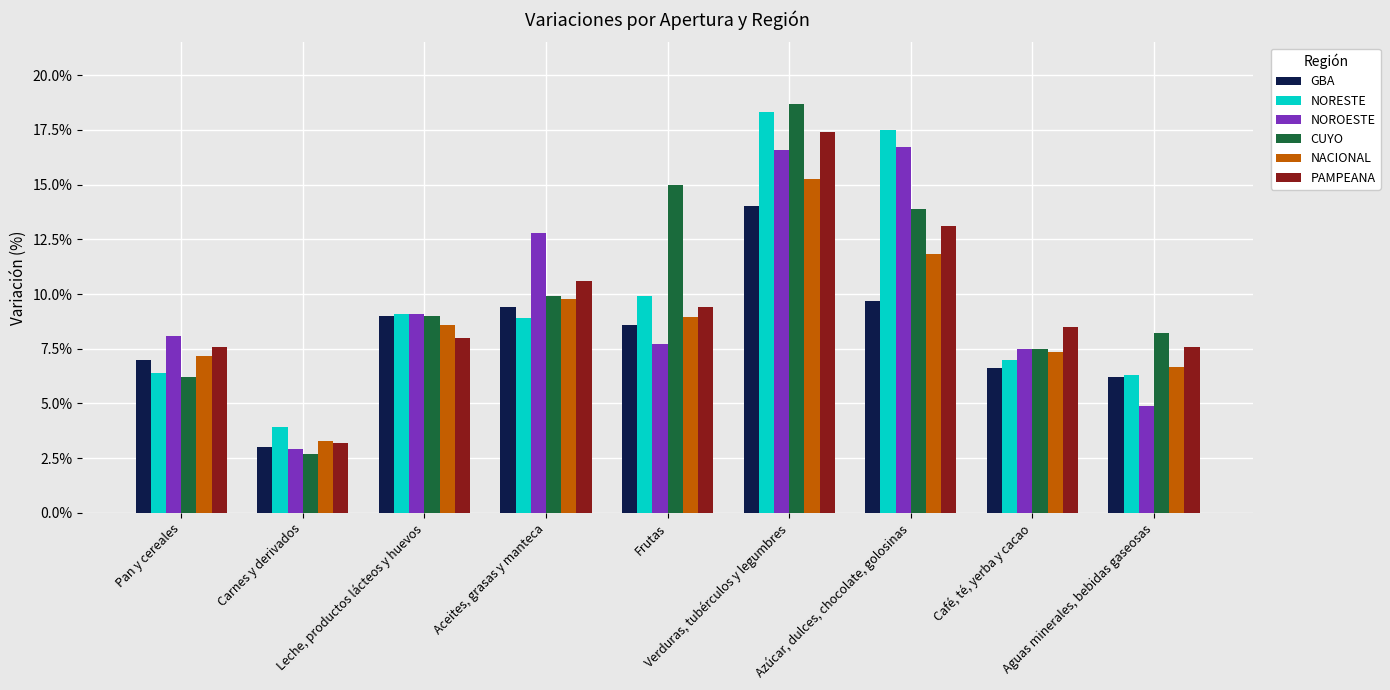

What is the label of the 7th bar from the left?

Azúcar, dulces, chocolate, golosinas